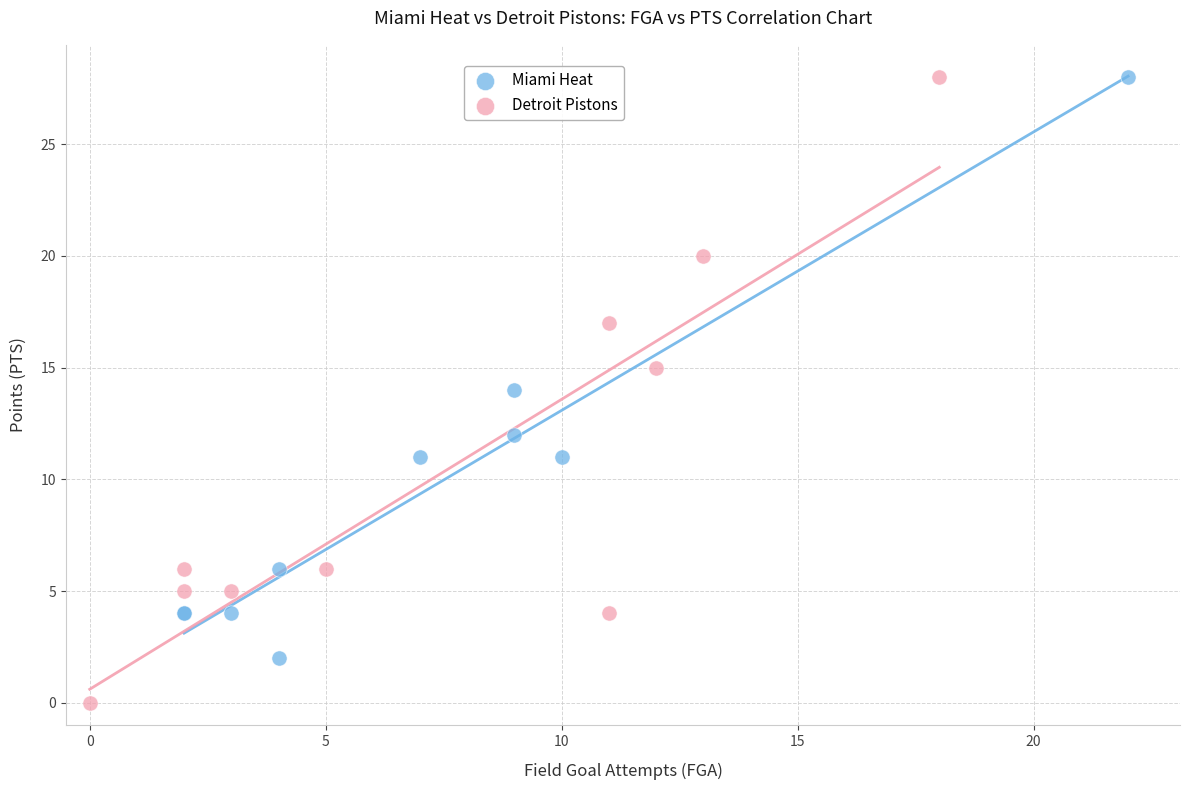

Which series has the largest Y range (max minus min)?

Detroit Pistons